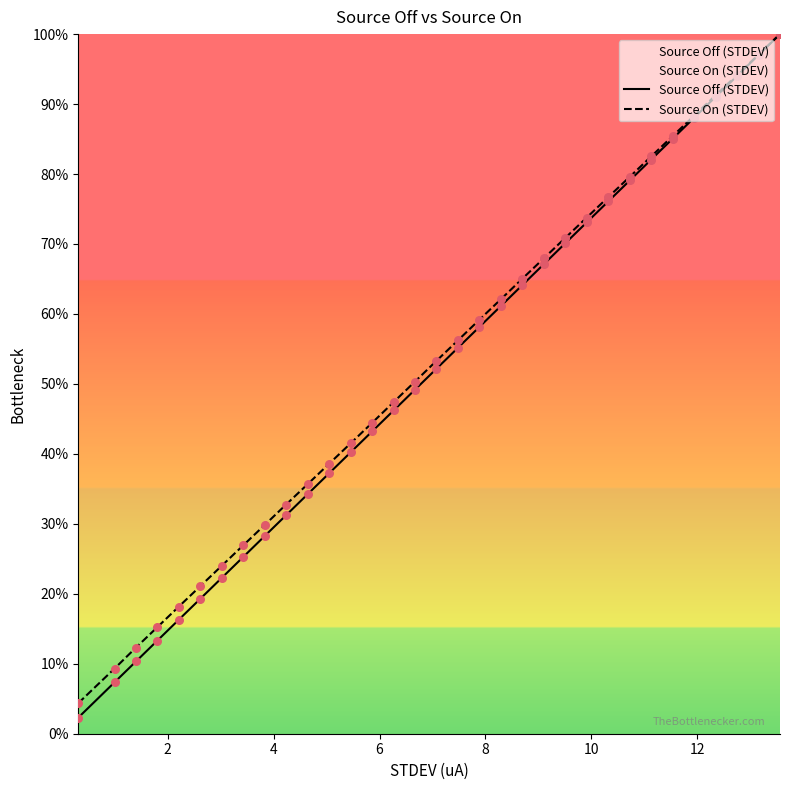

What are all the series names shown in the legend?

Source Off (STDEV), Source On (STDEV)